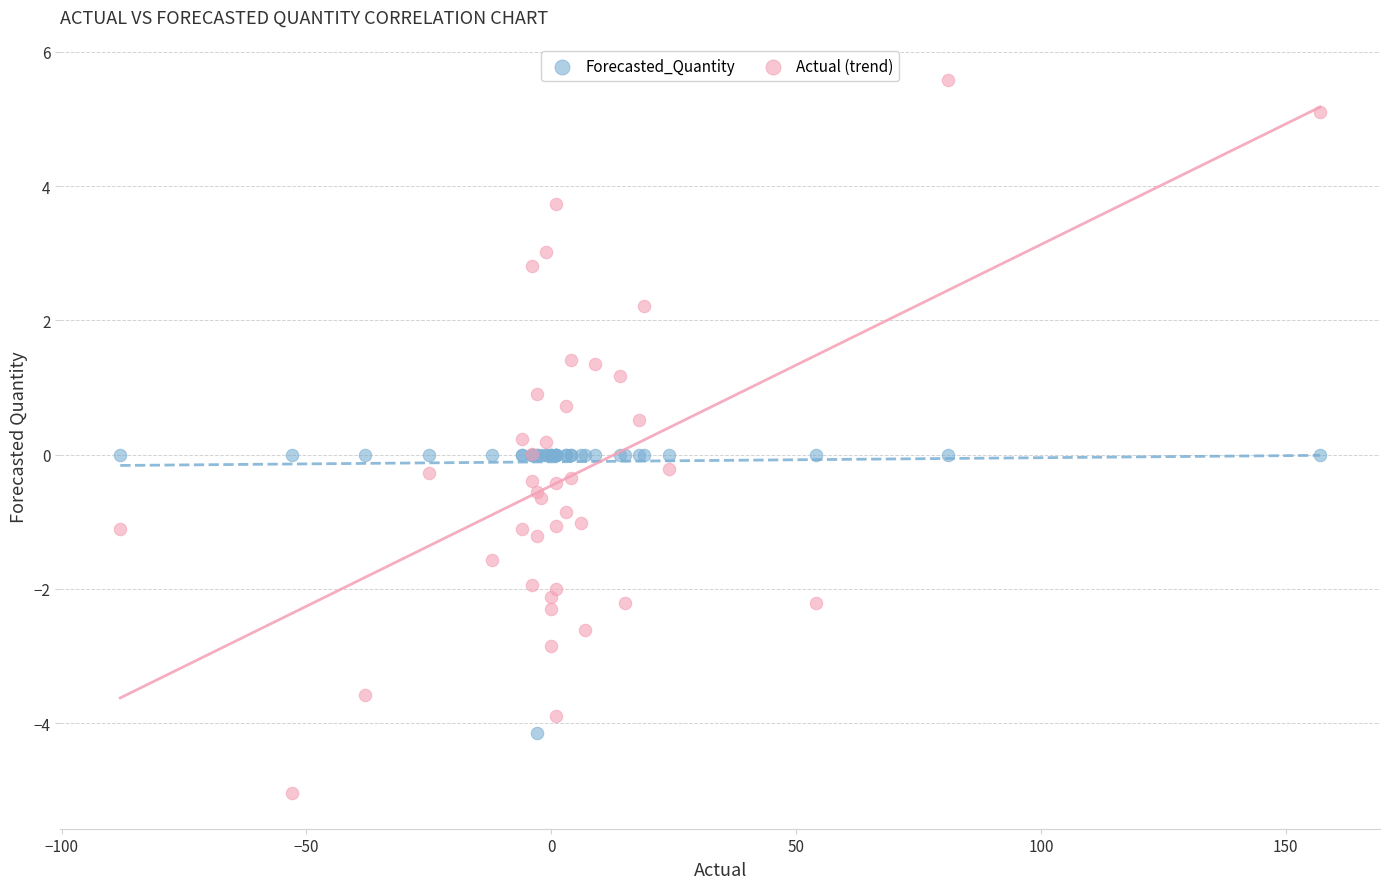

Which series contains the highest Y value?

Actual (trend)